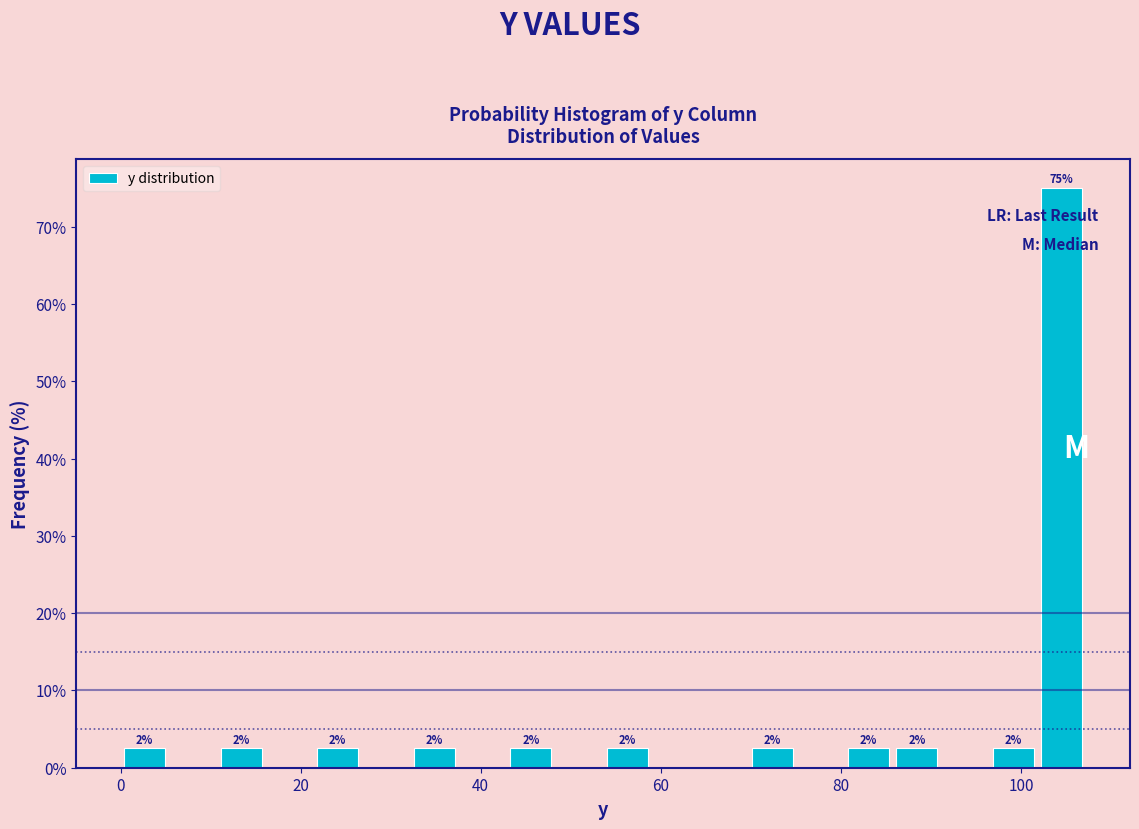

Around what value on the x-axis is the tallest bar? Give the approximate position of its centre, as read against the axis.

104